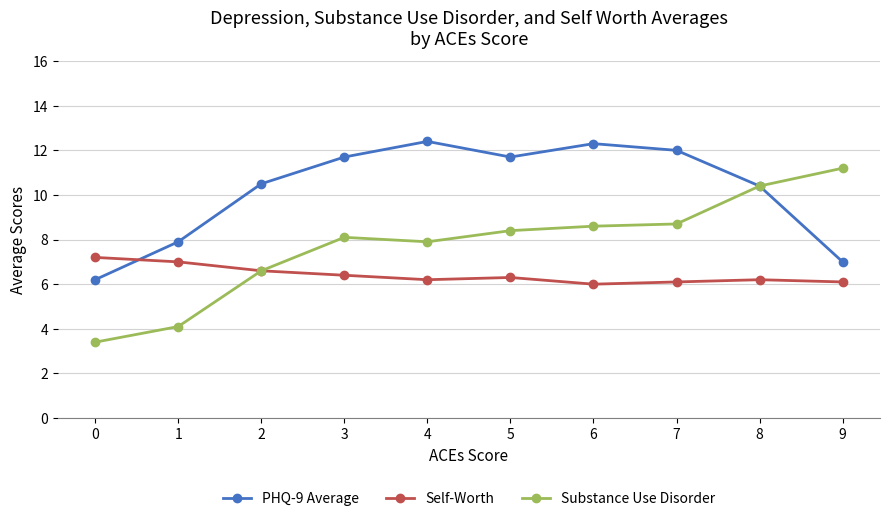

Where is the first local maximum for PHQ-9 Average?

4